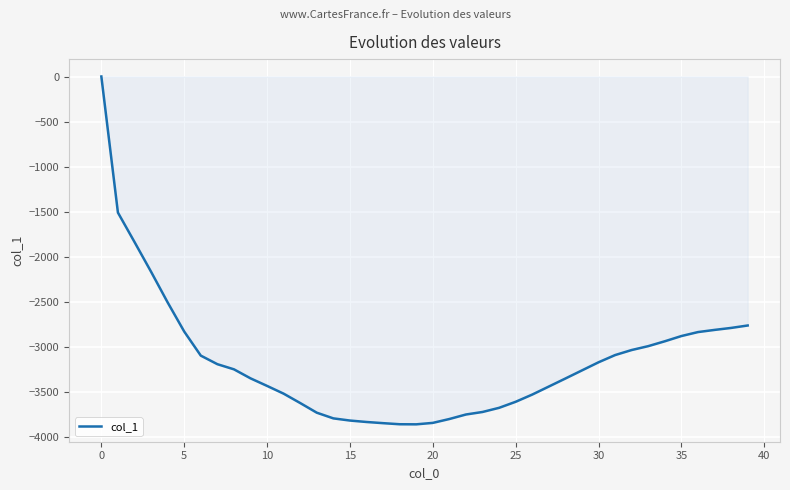

What is the minimum value shown in the chart?

-3857